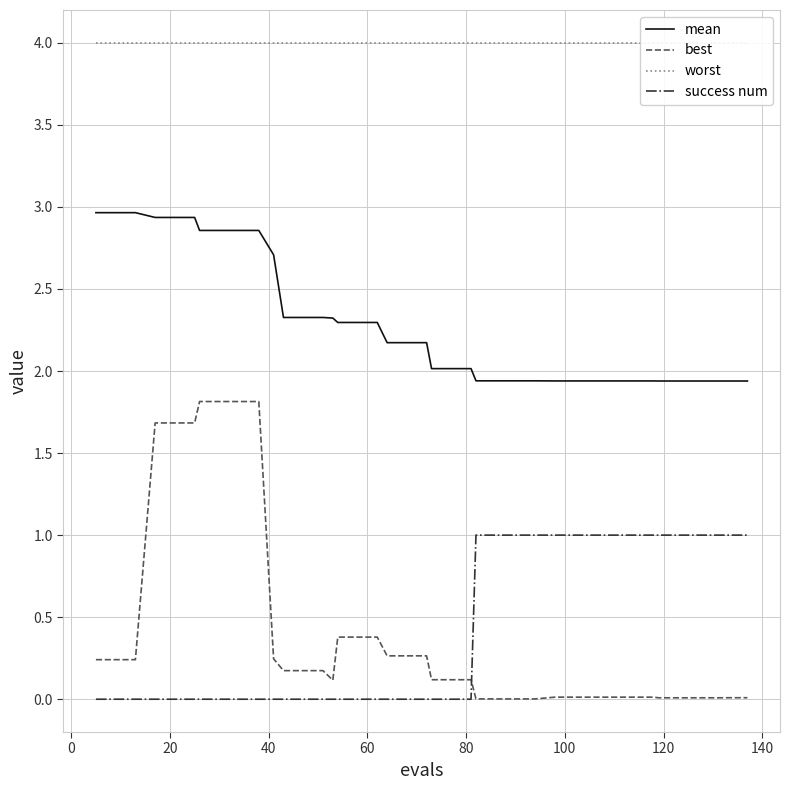

How many success num values are between 0 and 1?

40